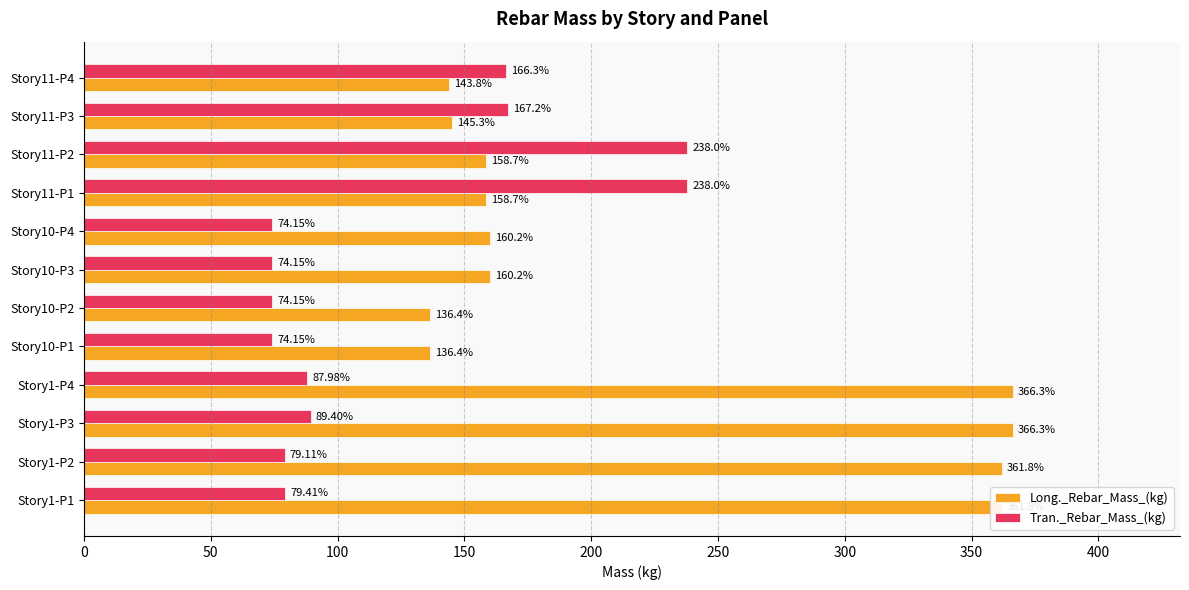

What is the difference between the Tran._Rebar_Mass_(kg) values at Story11-P3 and Story1-P2?

88.1